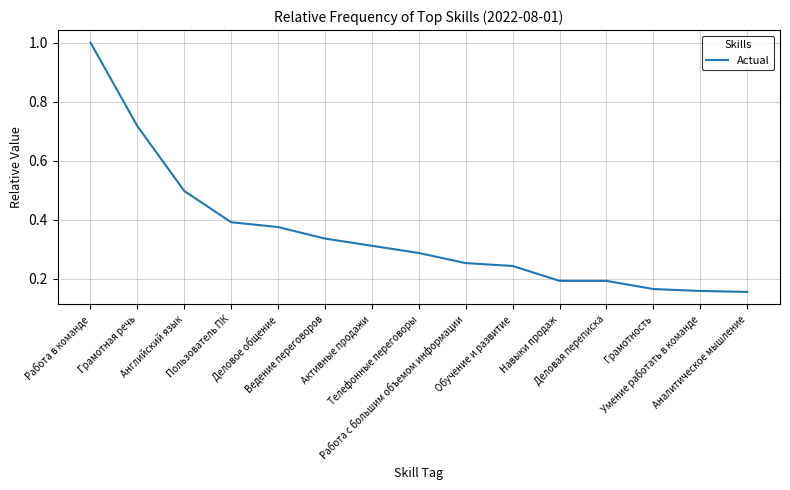

Which has a higher value, Грамотность or Деловое общение?

Деловое общение